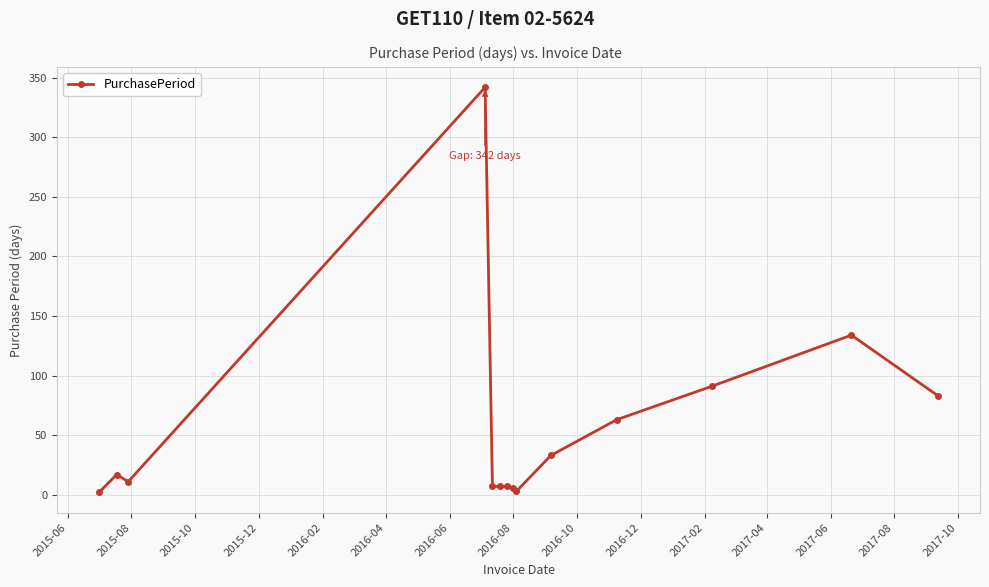

True or false: the data has more than 2 interior local peaks.

True